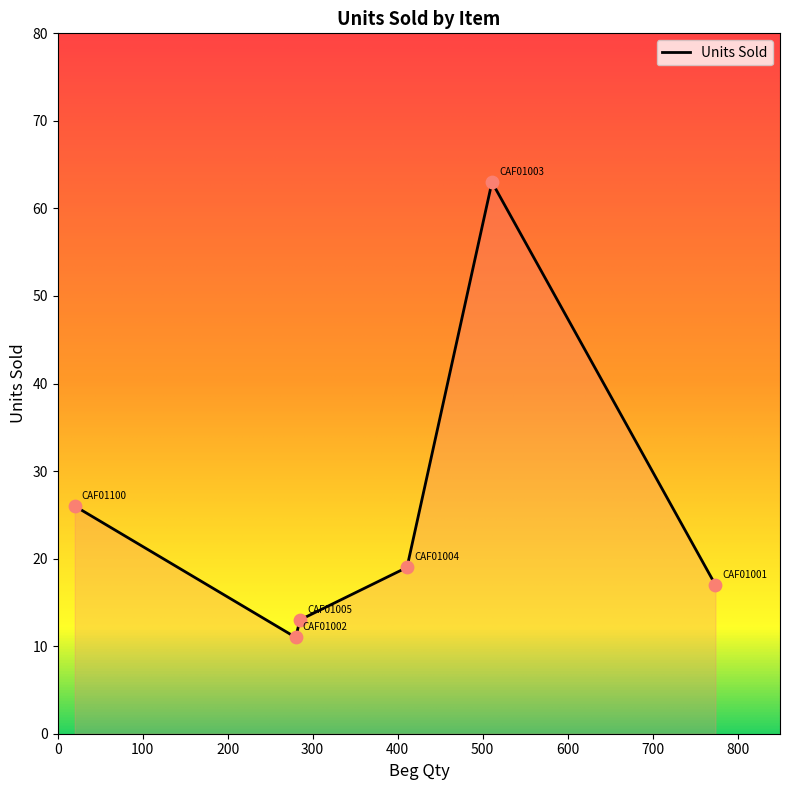

True or false: there are more than 1 points higher than both neighbors.

False